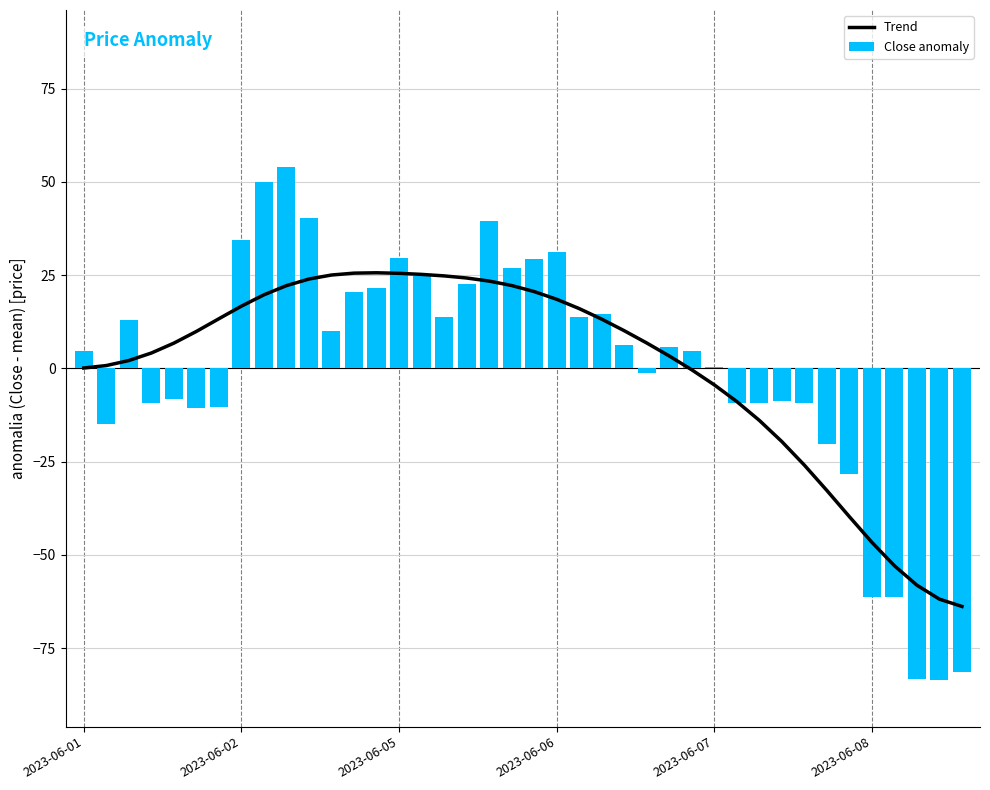

Is it true that Close anomaly equals -110.8 at 37?

False